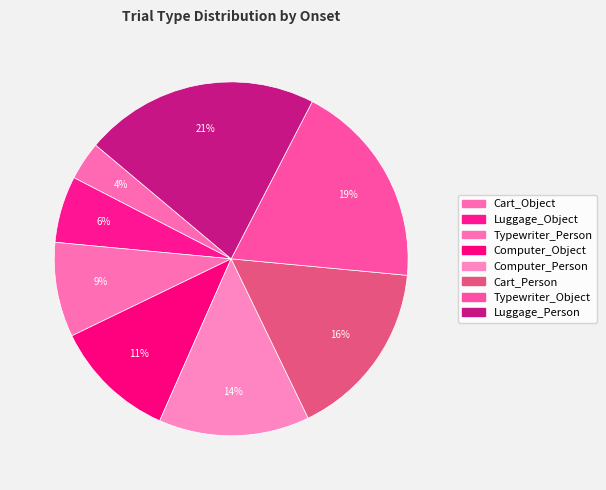

To the nearest percent, what is the average slice percentage?

12%